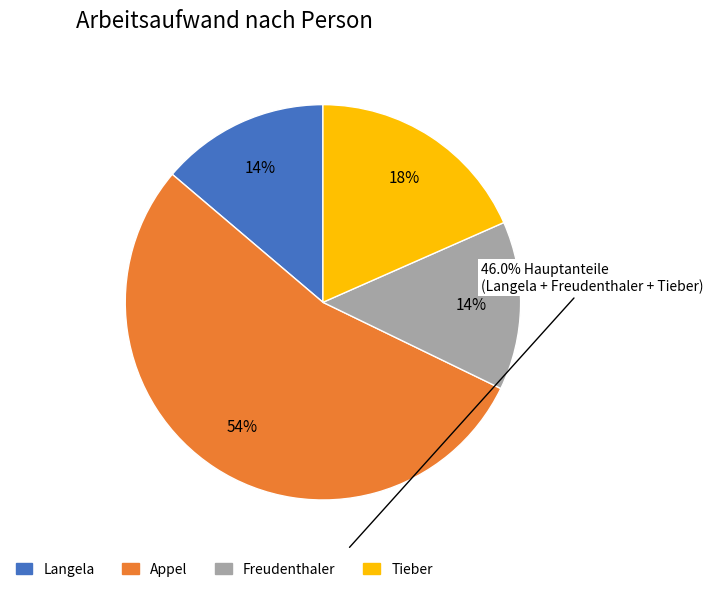

How many segments does this pie chart have?

4